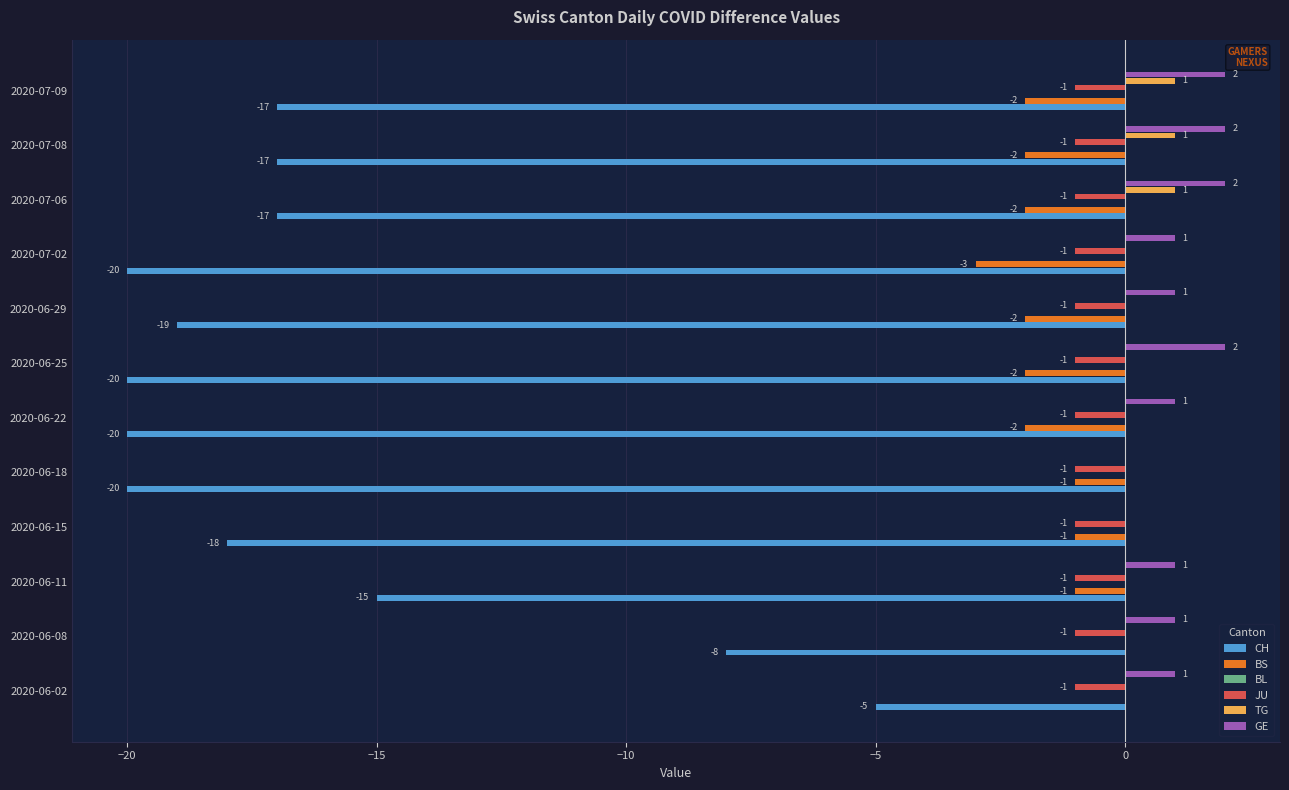

How many groups of bars are there?

12